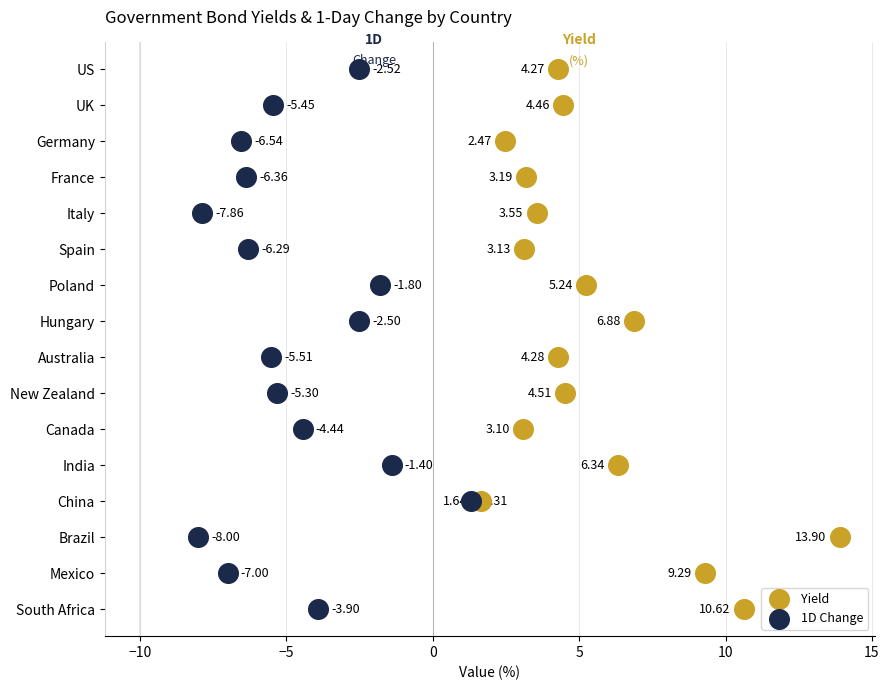

What are all the series names shown in the legend?

Yield, 1D Change